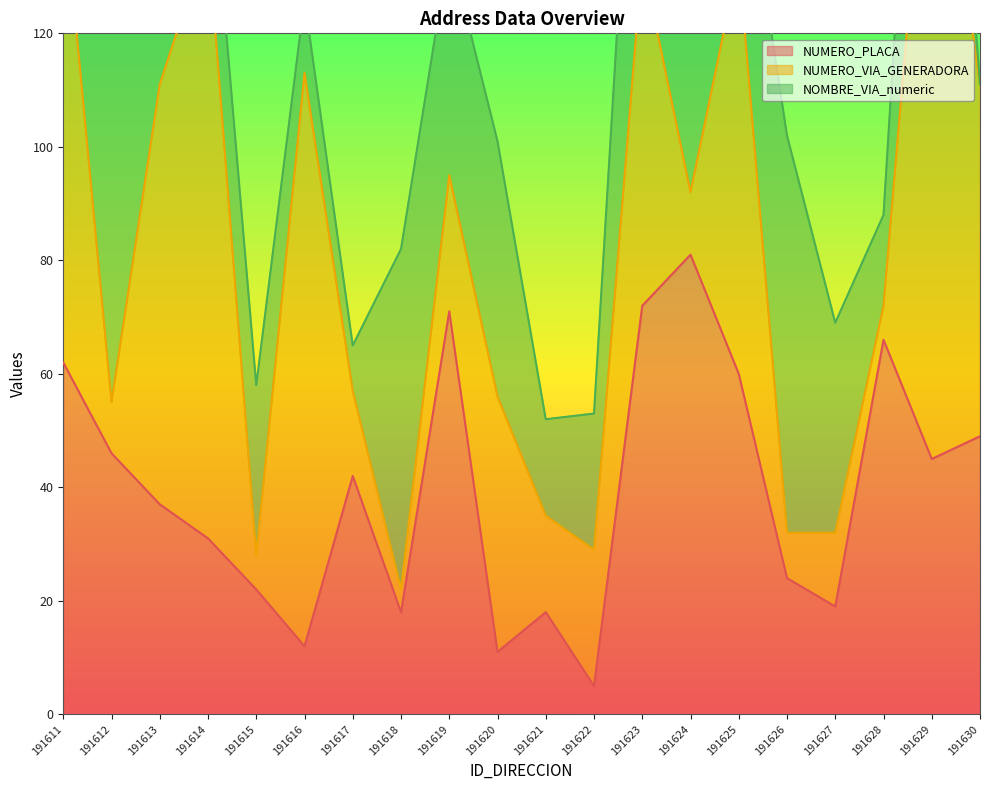

Read the NUMERO_VIA_GENERADORA_DIRECCION value at 191627.

13